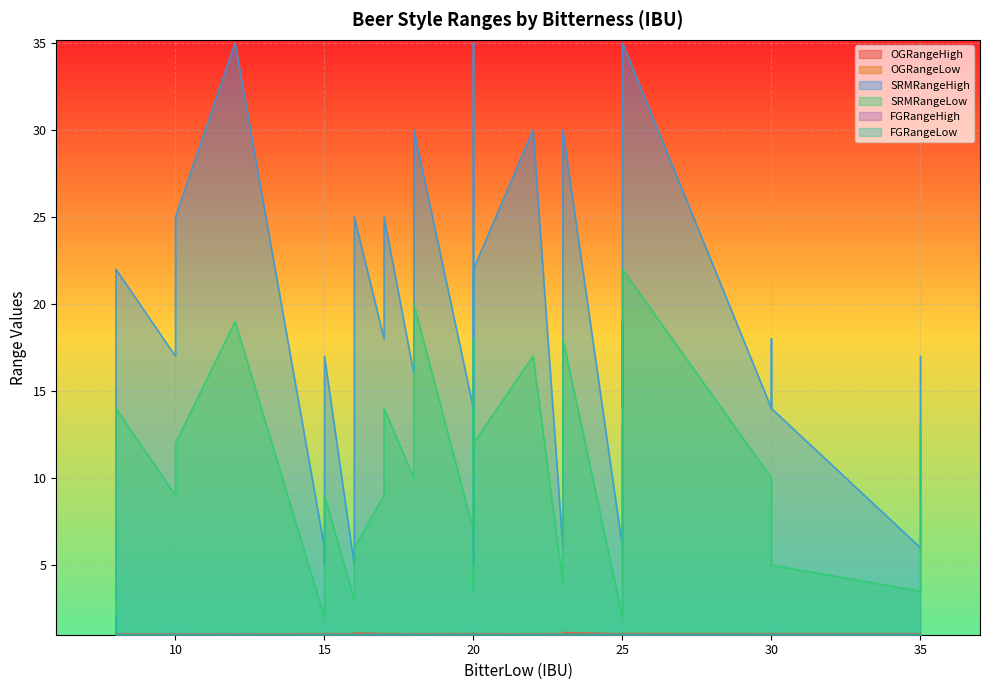

What is the spread (max minus min) of values at 25?

15.0